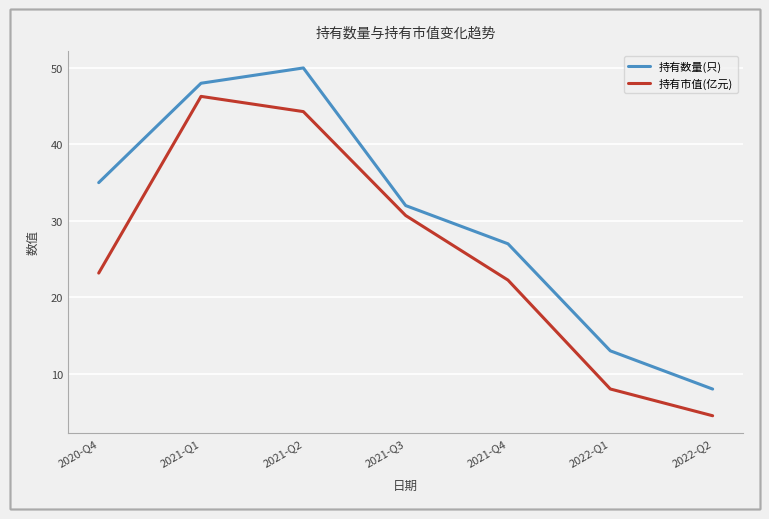

What is the difference between the 持有数量(只) values at 2021-Q1 and 2021-Q3?

16.0